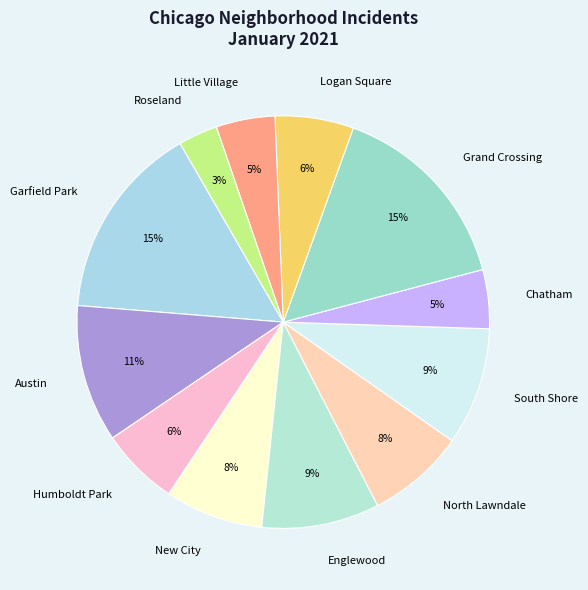

To the nearest percent, what portion does Austin represent?

11%